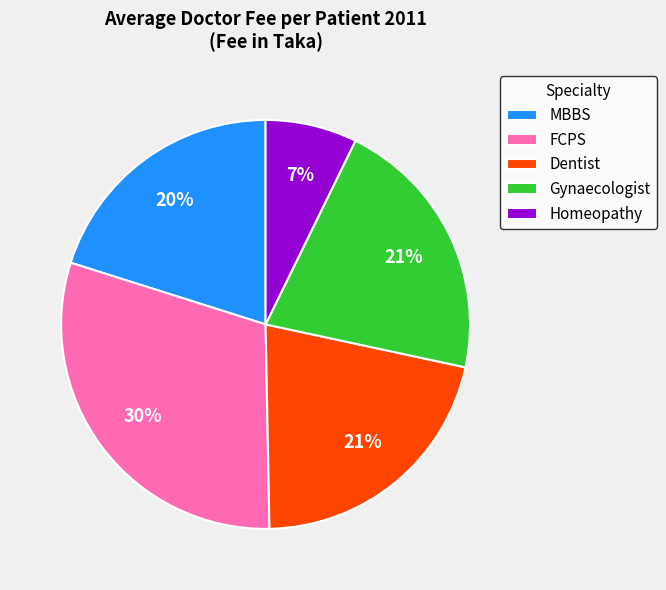

Which slice is the largest?

FCPS